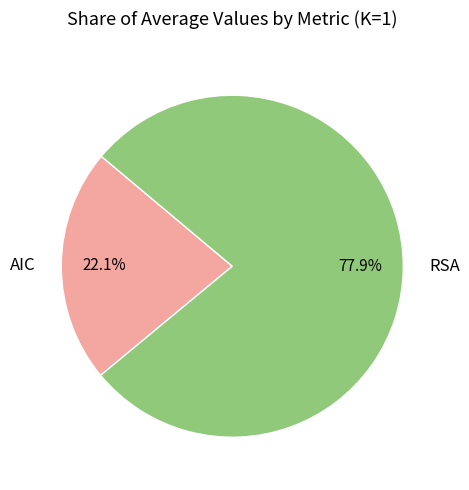

What is the total percentage of RSA and AIC?

100.0%